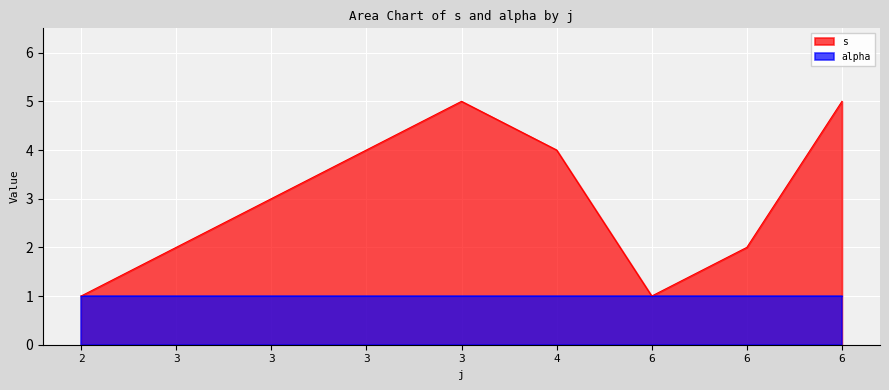

What is the value of the 7th point from the left?

1